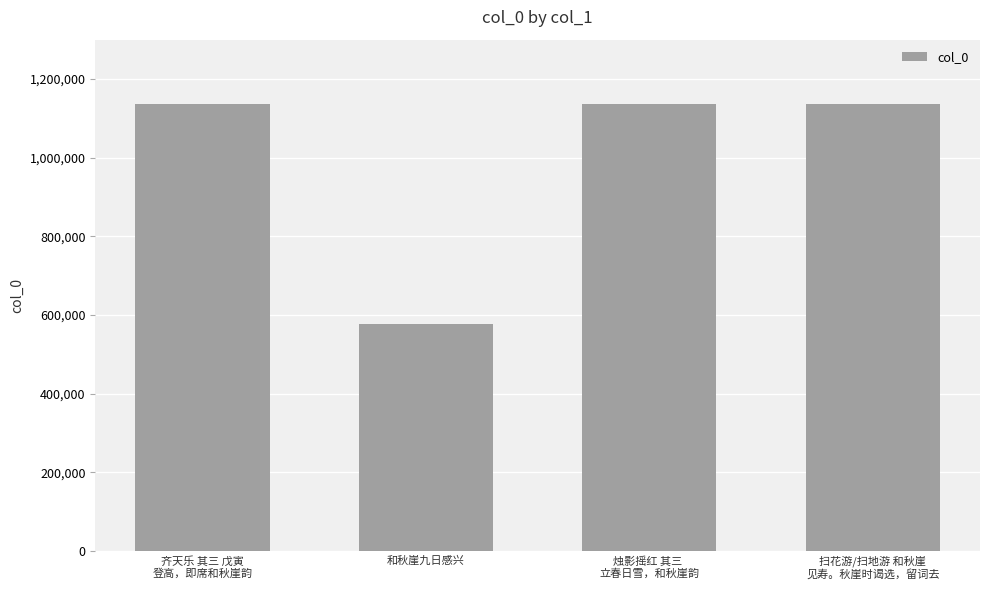

What is the value of the 3rd bar from the left?

1137145